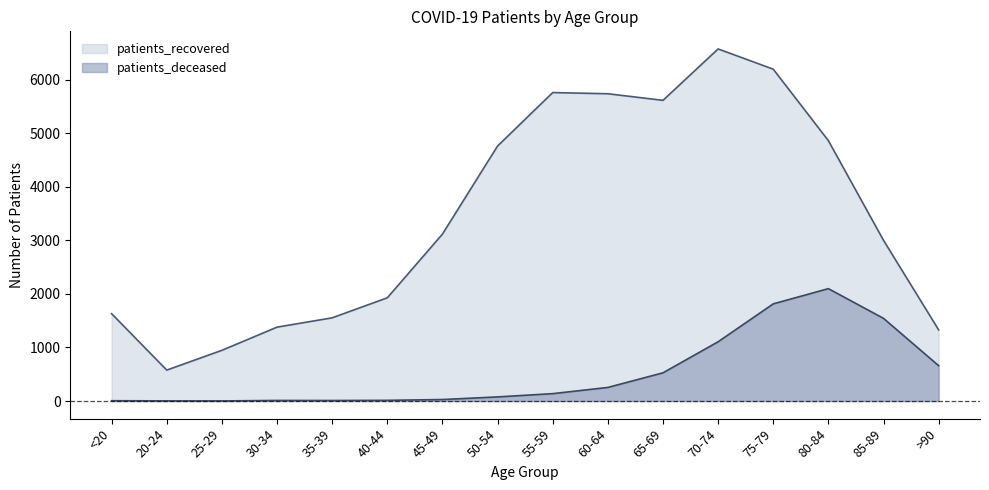

True or false: patients_recovered has a value of 1040 at 40-44.

False